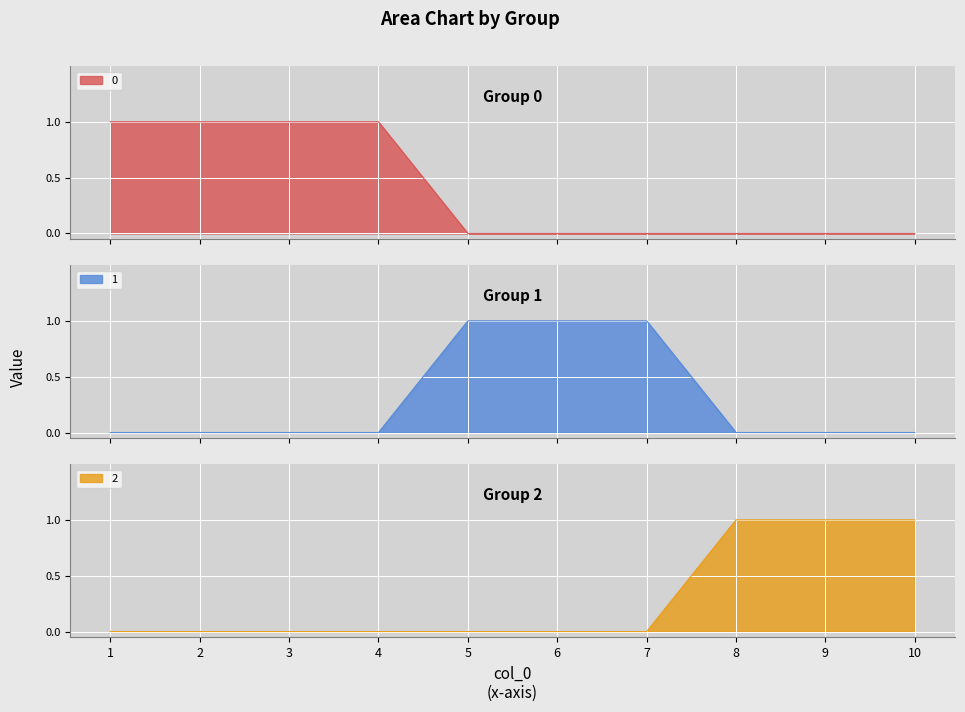

How many lines are shown in the chart?

3